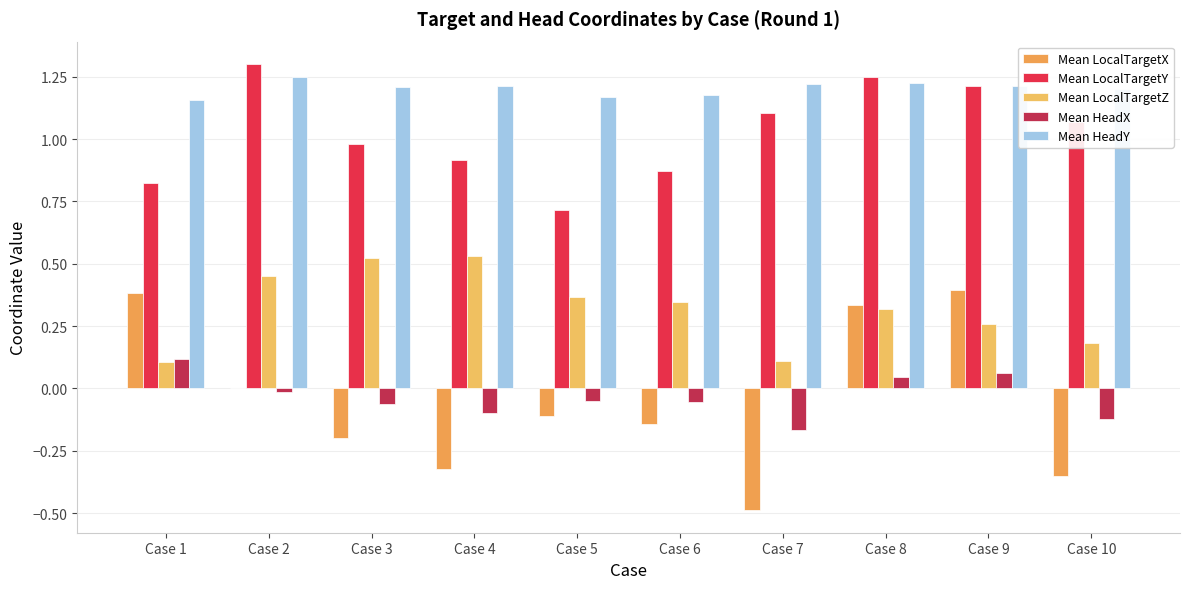

True or false: Mean LocalTargetZ has a value of 0.6 at Case 8.

False